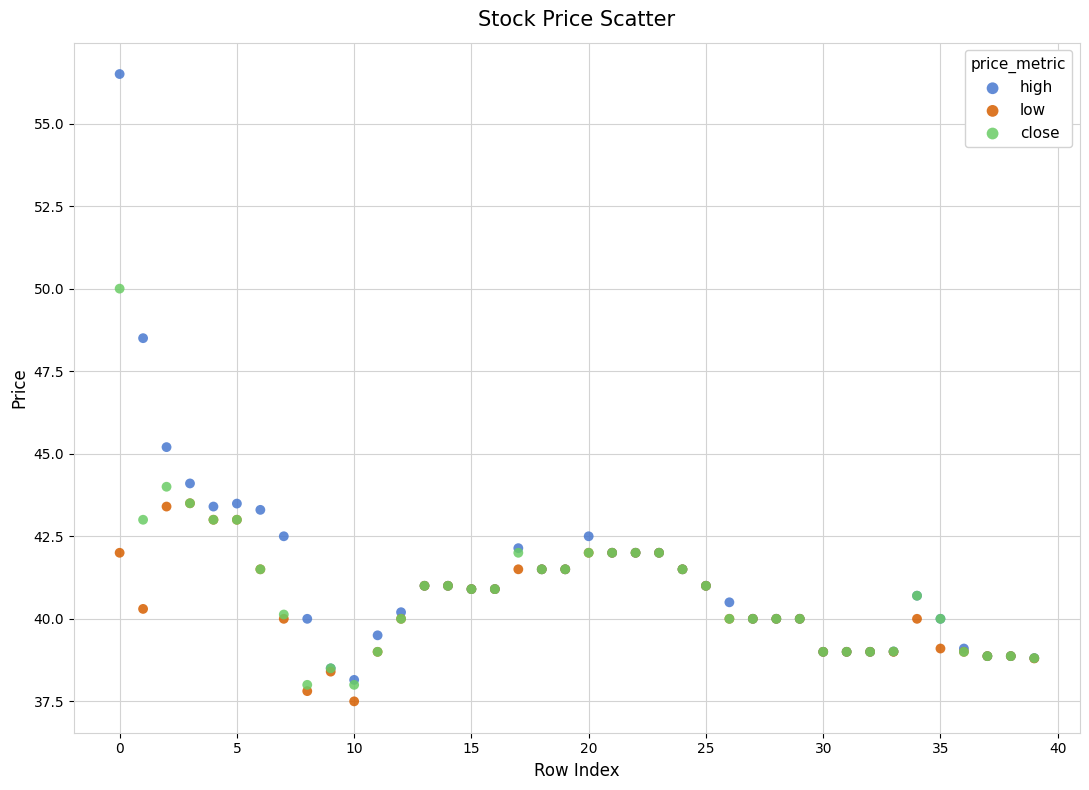

In the high series, what Y value is closest to 47?

48.5